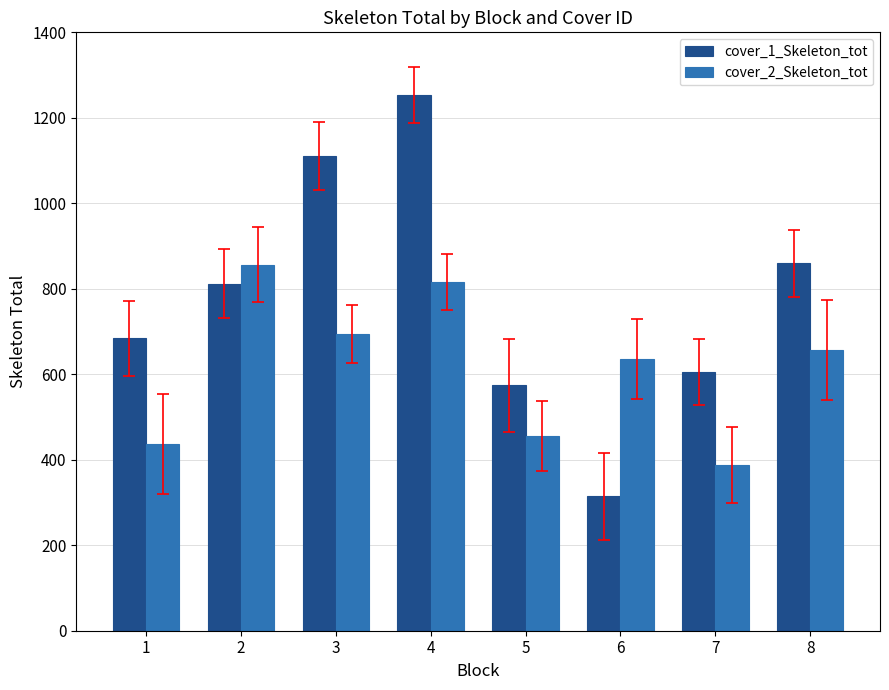

True or false: cover_2_Skeleton_tot has a value of 524.9 at 7.

False